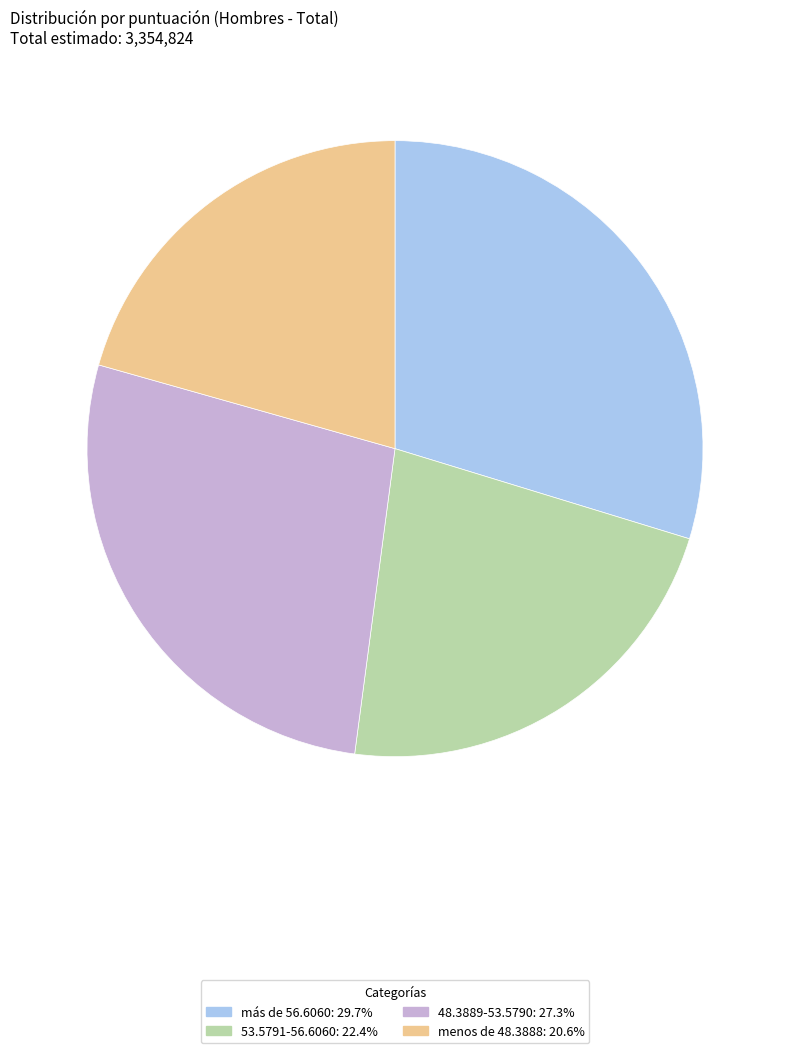

Approximately how many times larger is the value at menos de 48.3888 compared to más de 56.6060?

0.7